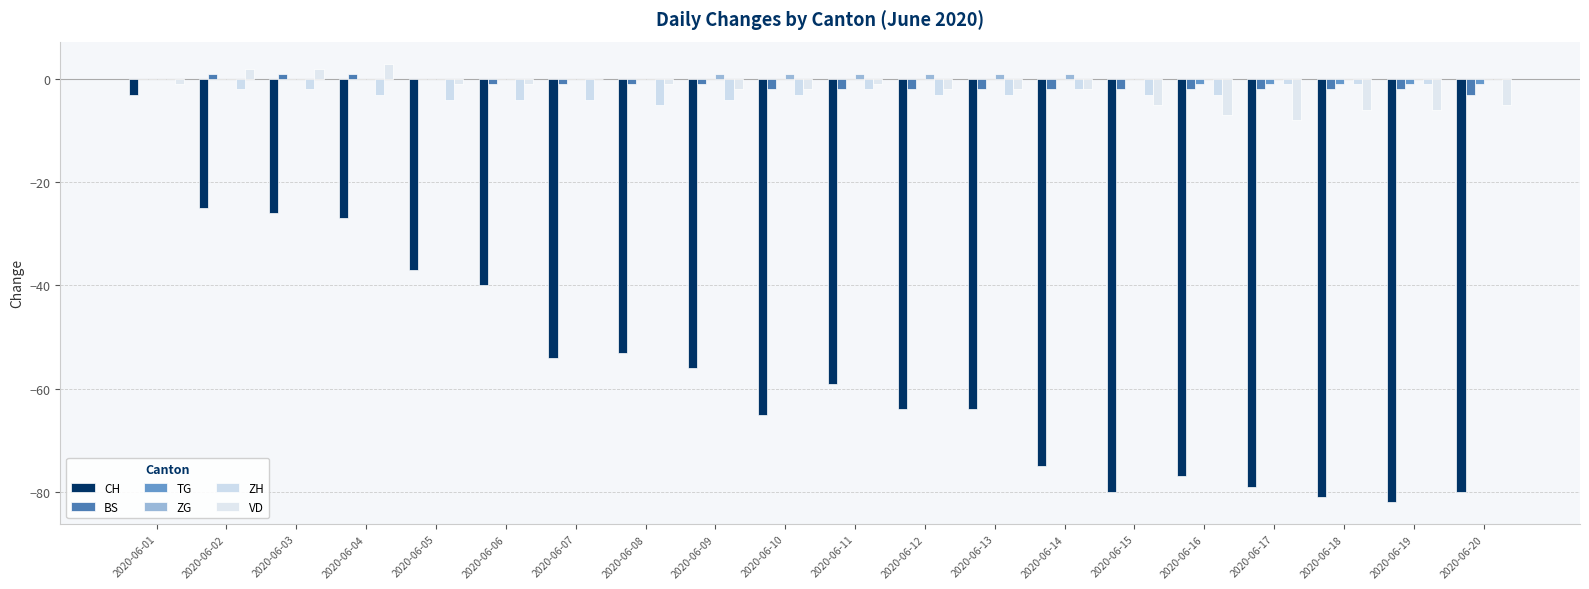

What is the value of the ZH bar at the 5th from the left?

-4